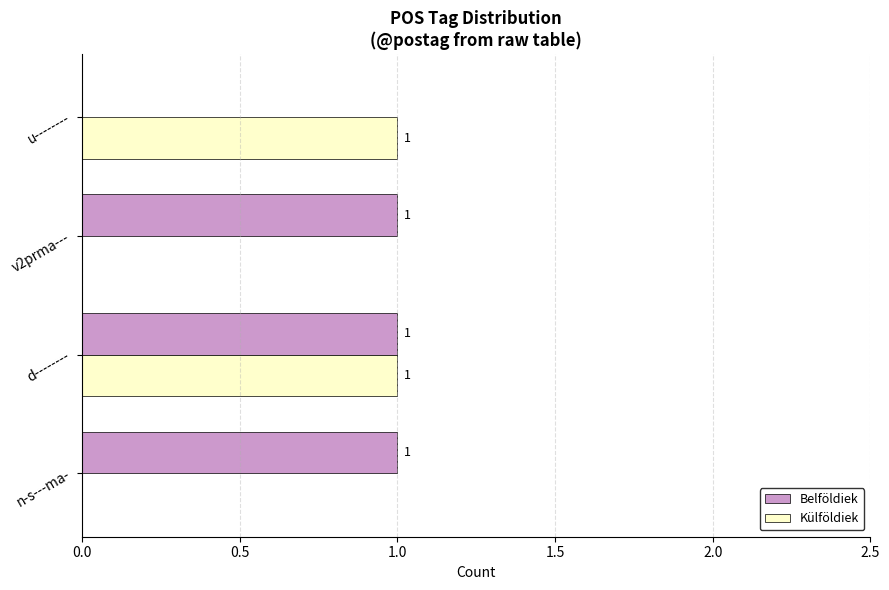

Where is Belföldiek nearest to the value 0?

u--------